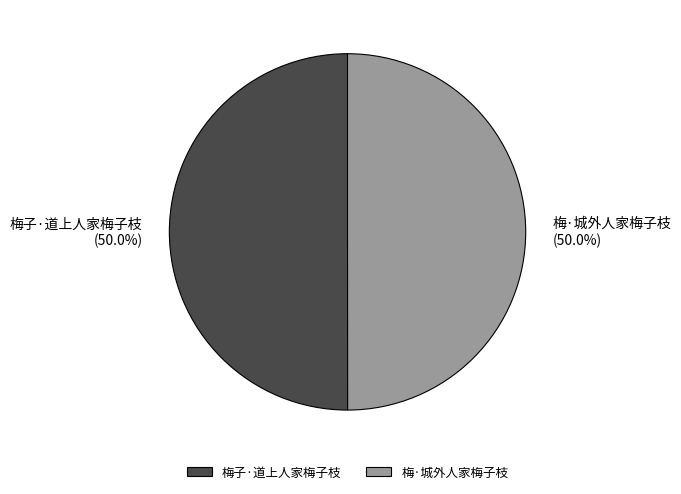

Combined, what portion of the pie is 梅子·道上人家梅子枝 and 梅·城外人家梅子枝?

100.0%